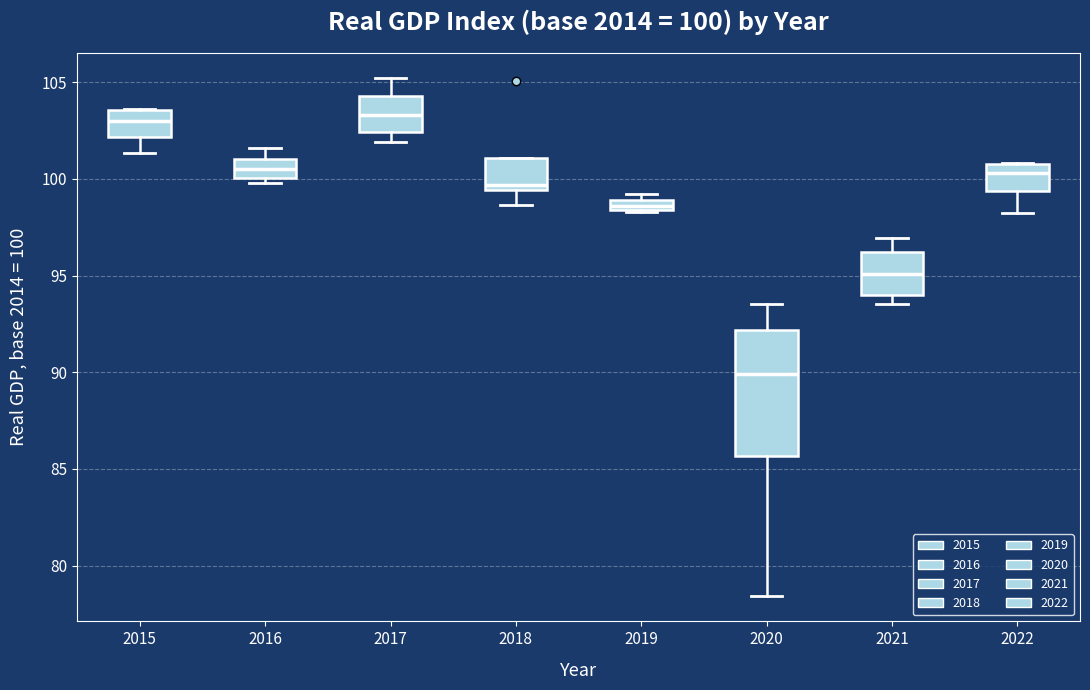

Which box has the lowest median line?

2020